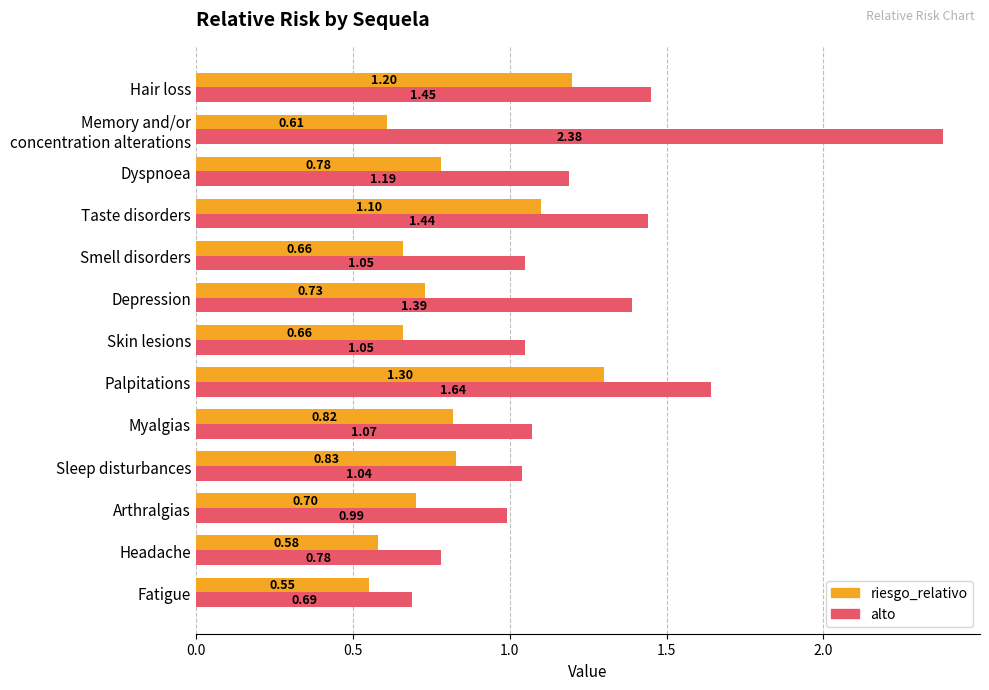

How many categories are shown in the chart?

13